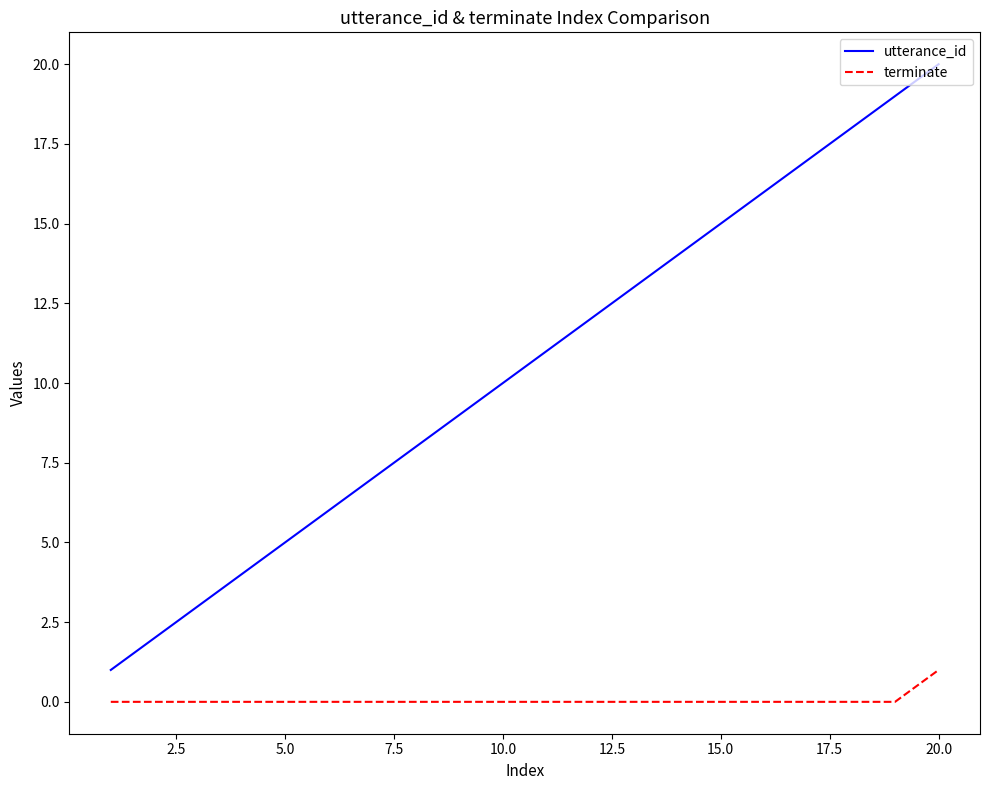

What is the difference between the second highest and minimum values in the utterance_id series?

18